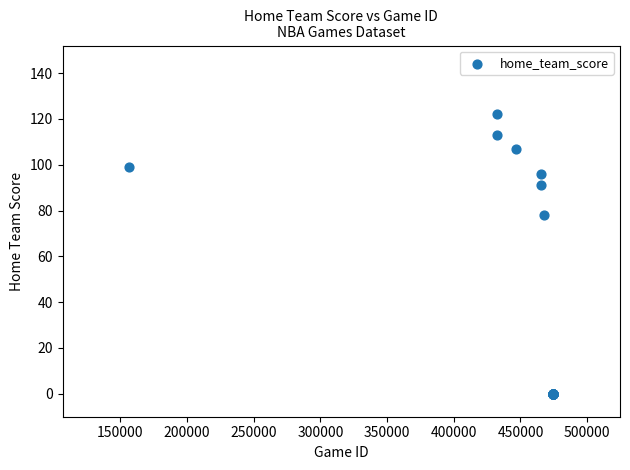

What Y value in the scatter plot is closest to 61?

78